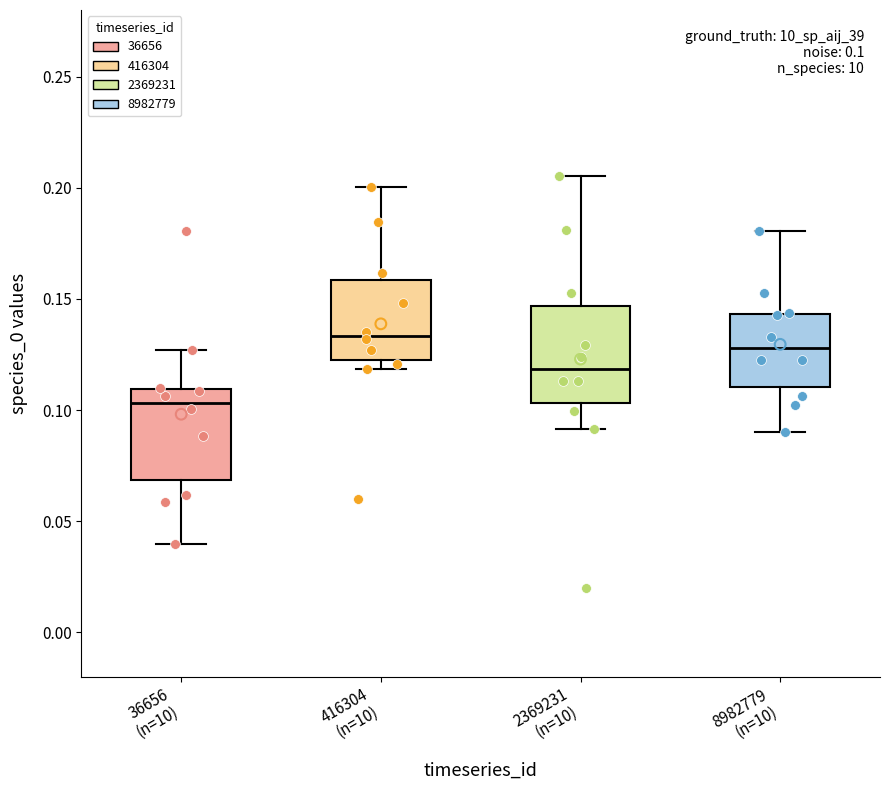

Which box's median line is the lowest?

36656 (n=10)